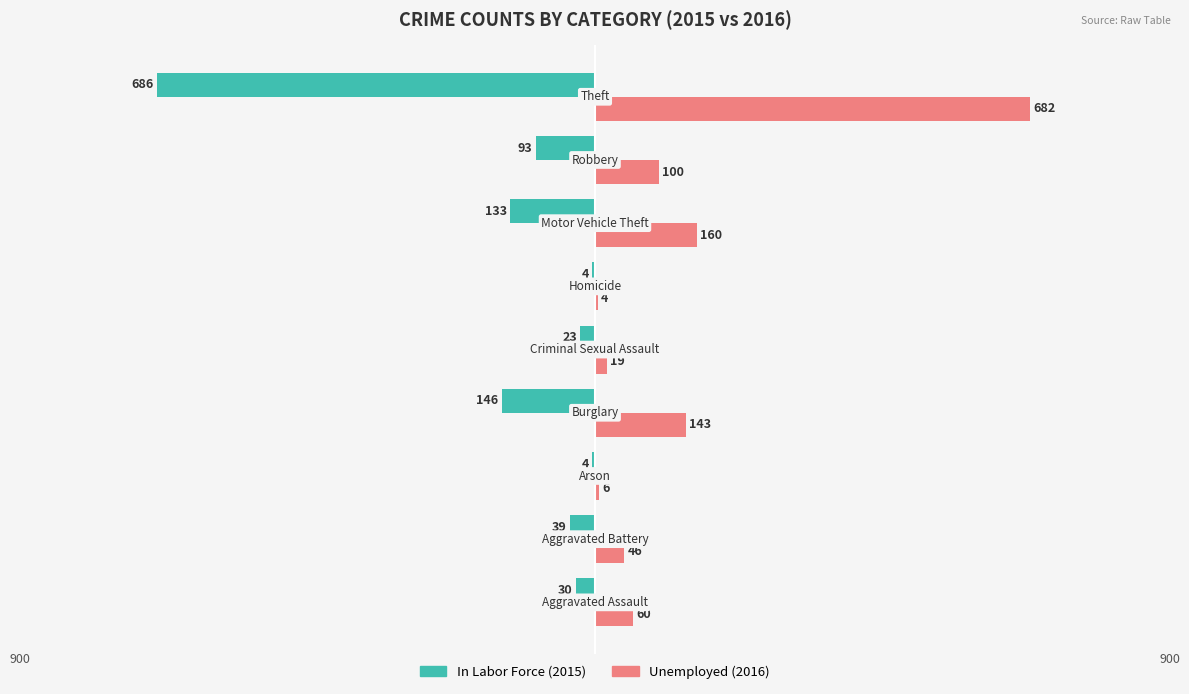

What is the greatest value displayed?

682